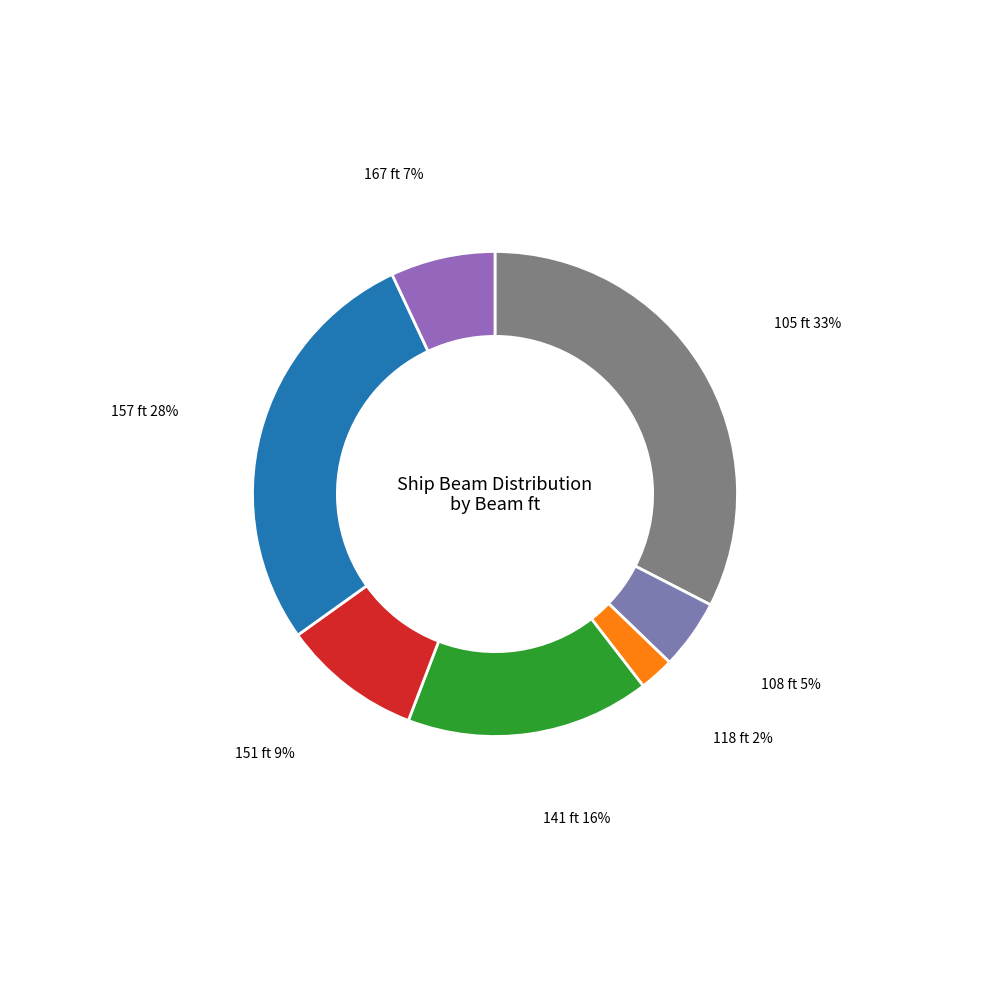

How many segments does this pie chart have?

7